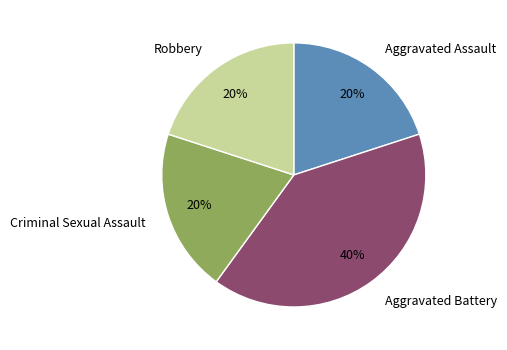

Which has a higher value, Robbery or Aggravated Battery?

Aggravated Battery